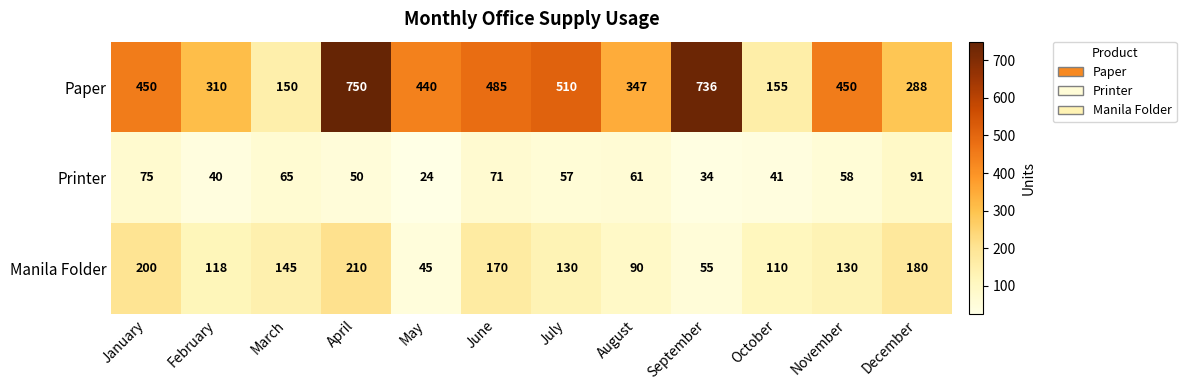

The value of Manila Folder at May is 45. True or false?

True